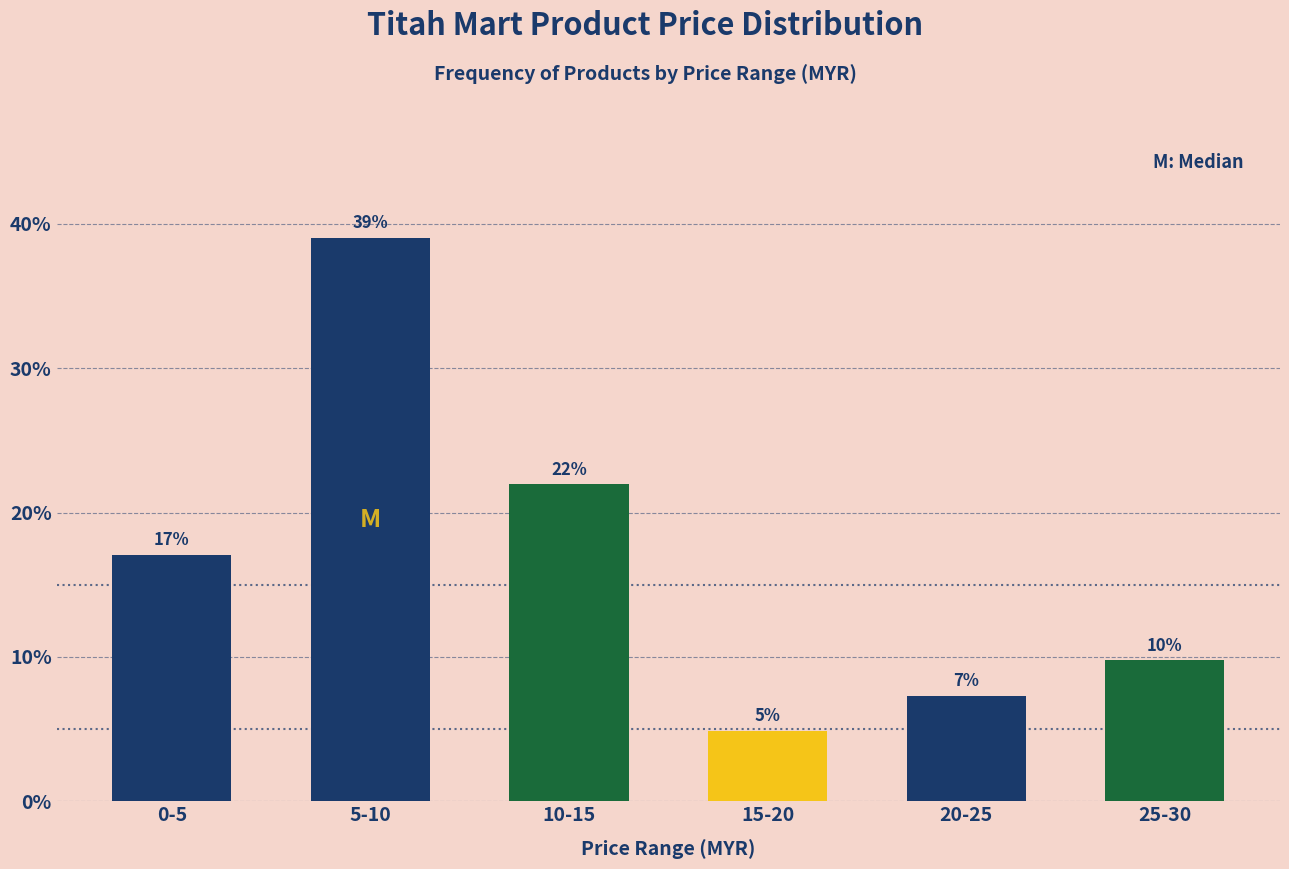

List the labels in order of value, largest first.

5-10, 10-15, 0-5, 25-30, 20-25, 15-20